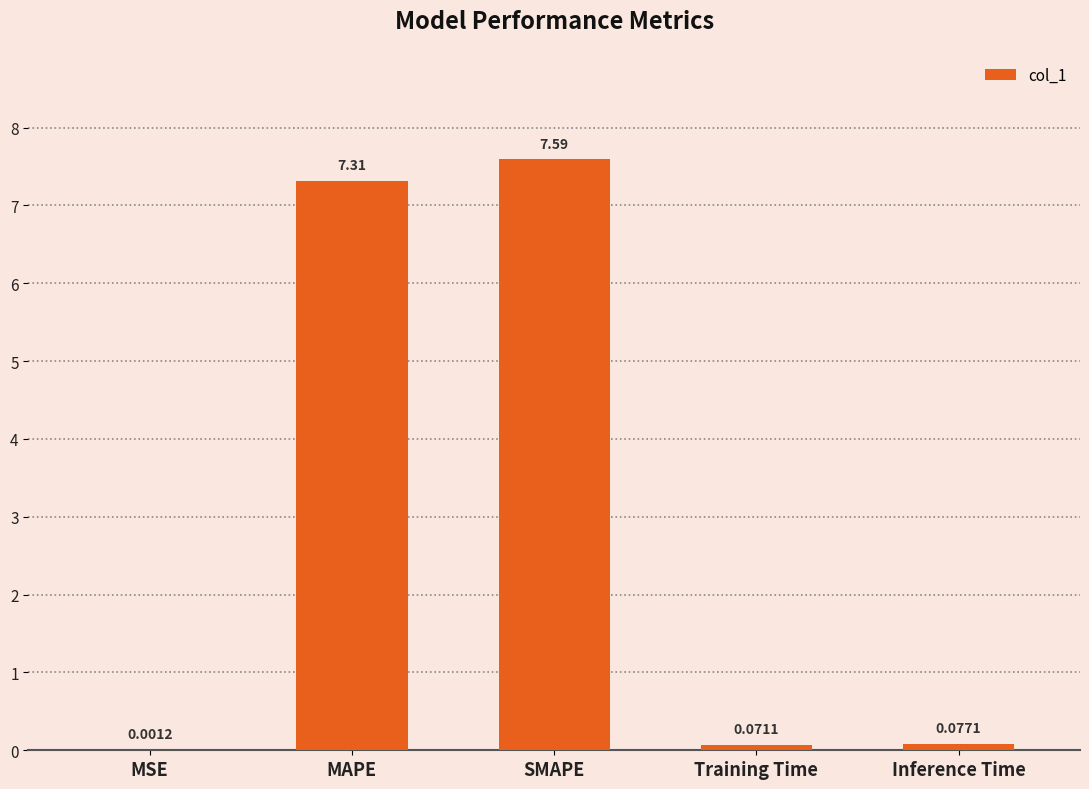

Which category has the highest value across all series?

SMAPE